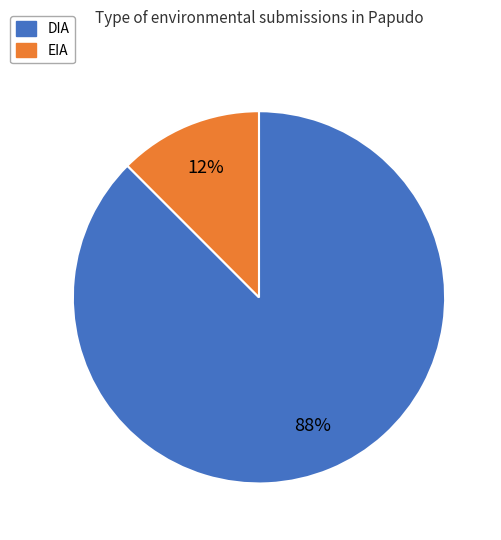

Is the sum of DIA and EIA greater than half?

Yes